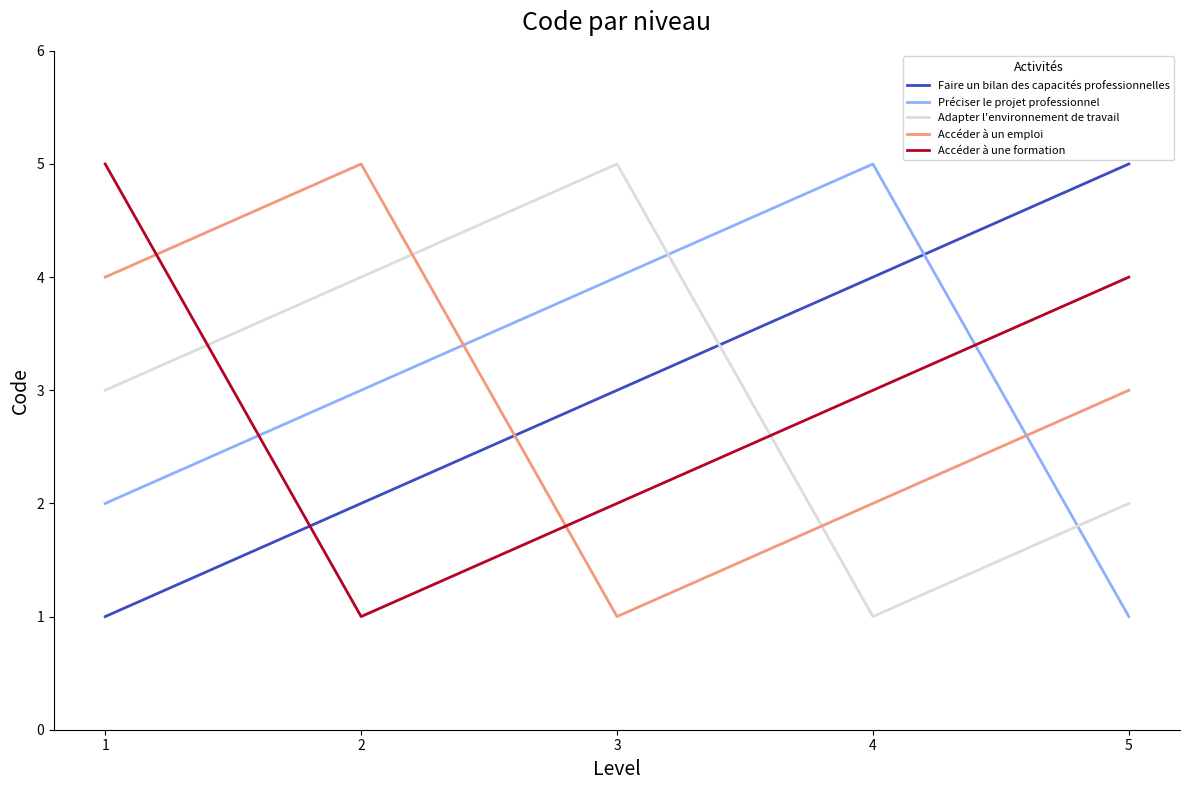

Is the value of Accéder à une formation at 3 greater than the value of Accéder à un emploi at 1?

No